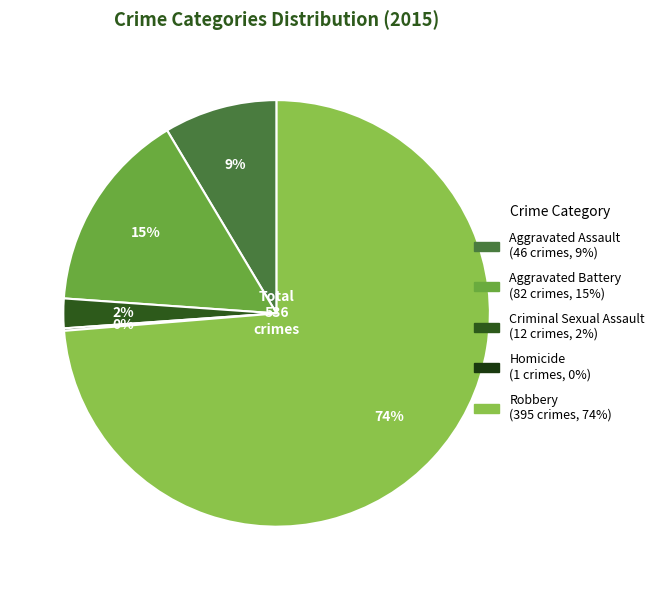

Which slice is the largest?

Robbery